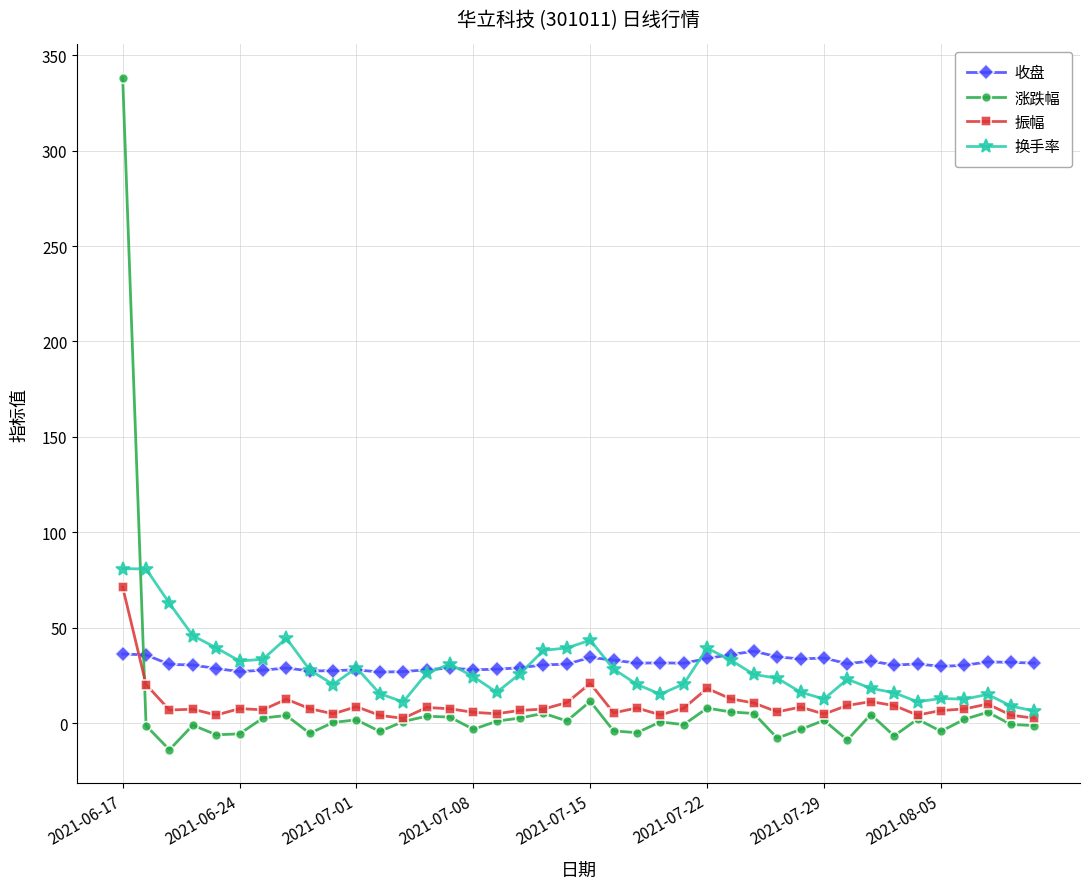

What is the maximum value shown in the chart?

338.0